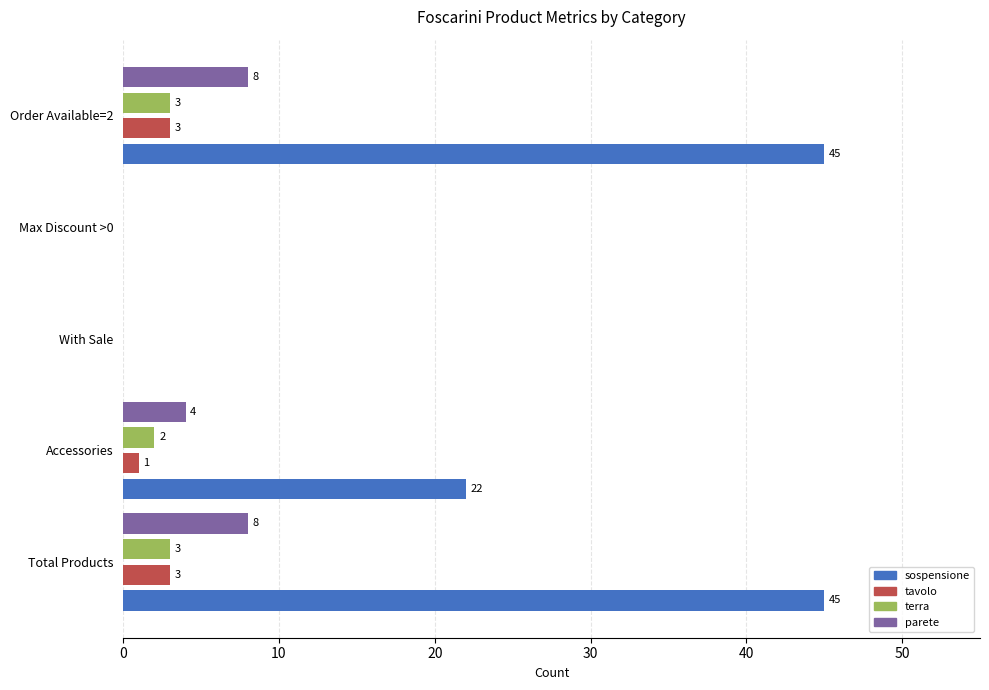

The parete series shows 12 at Order Available=2. True or false?

False